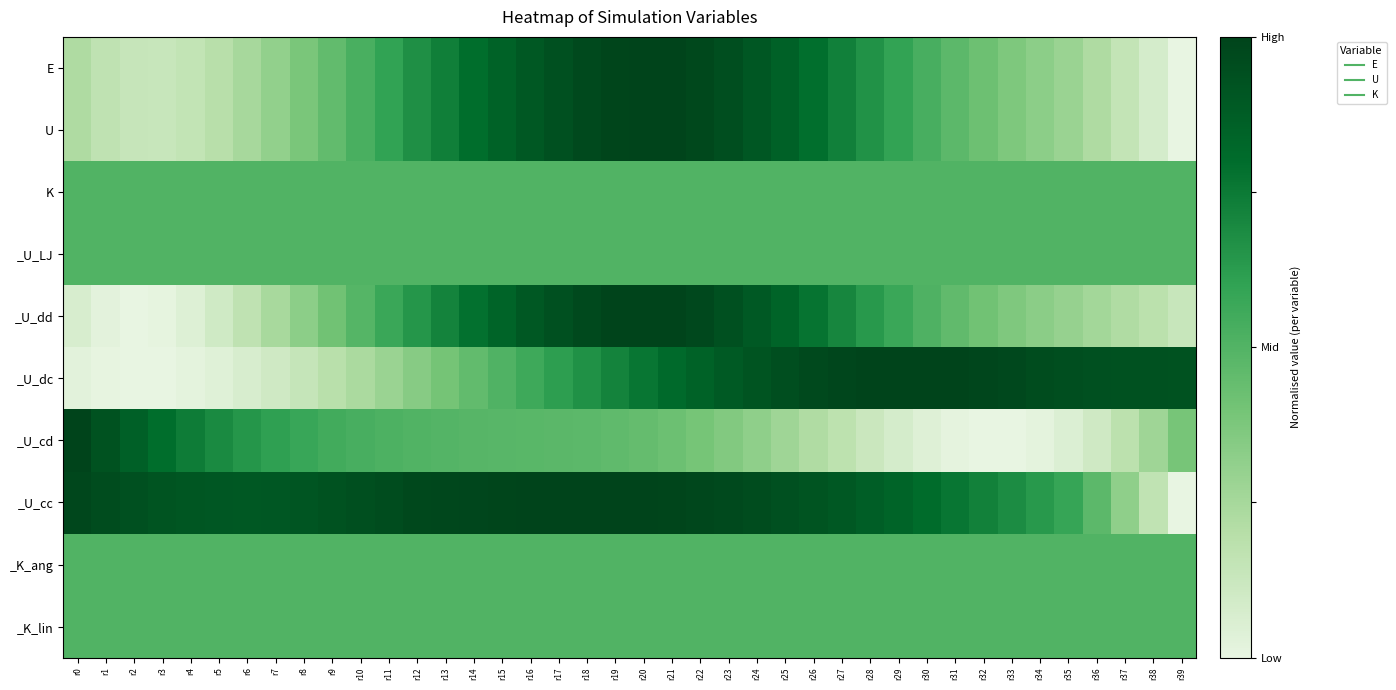

At r22, list the series in order from smallest to largest.

_U_cd, K, _U_LJ, _K_ang, _K_lin, _U_dc, _U_dd, E, U, _U_cc